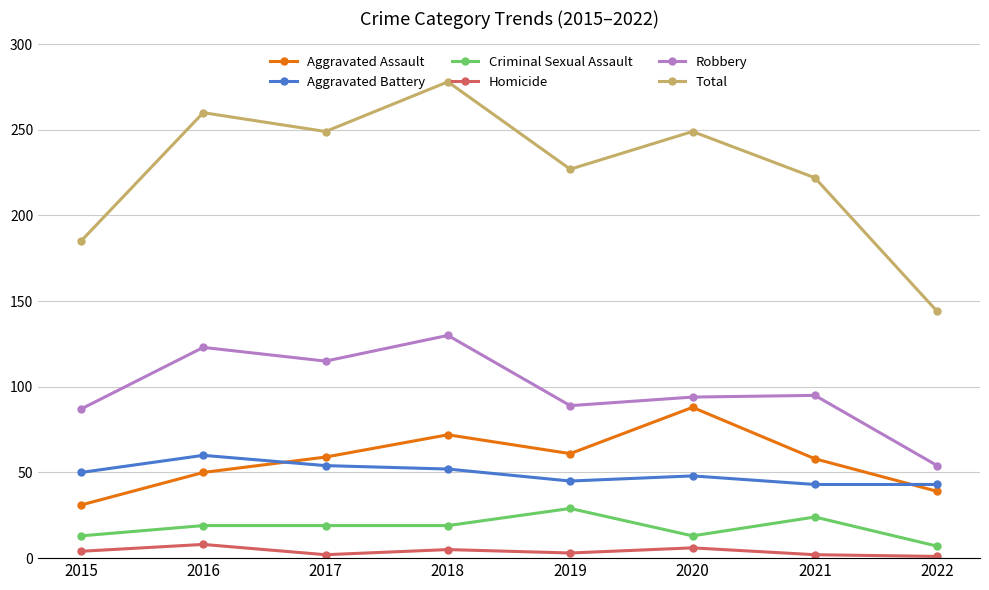

How many series are shown in this chart?

6